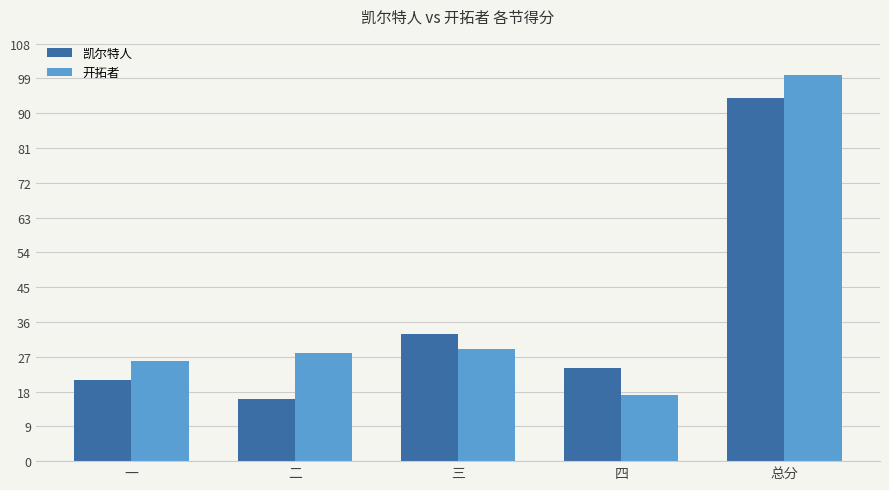

Which series changed the most between 一 and 二?

凯尔特人